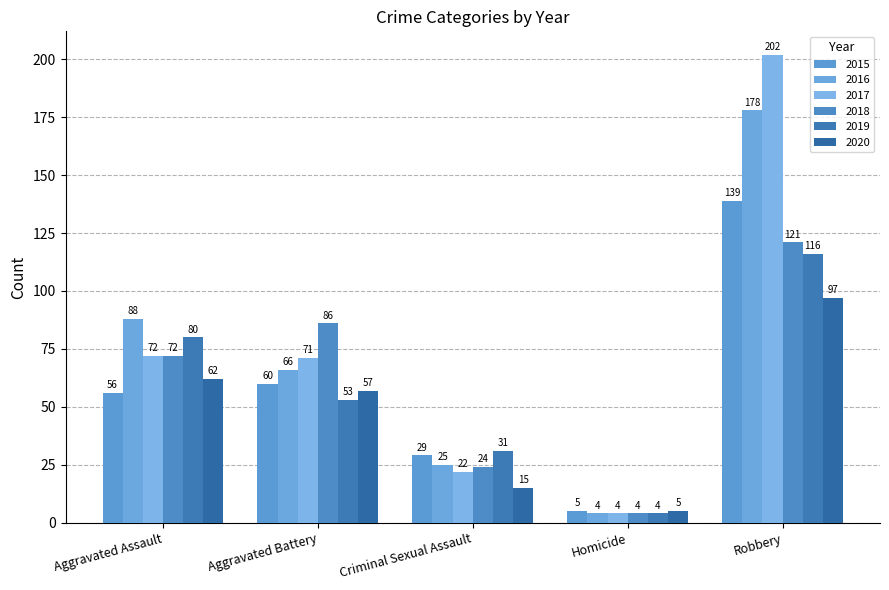

Rank the categories by 2017 value from lowest to highest.

Homicide, Criminal Sexual Assault, Aggravated Battery, Aggravated Assault, Robbery